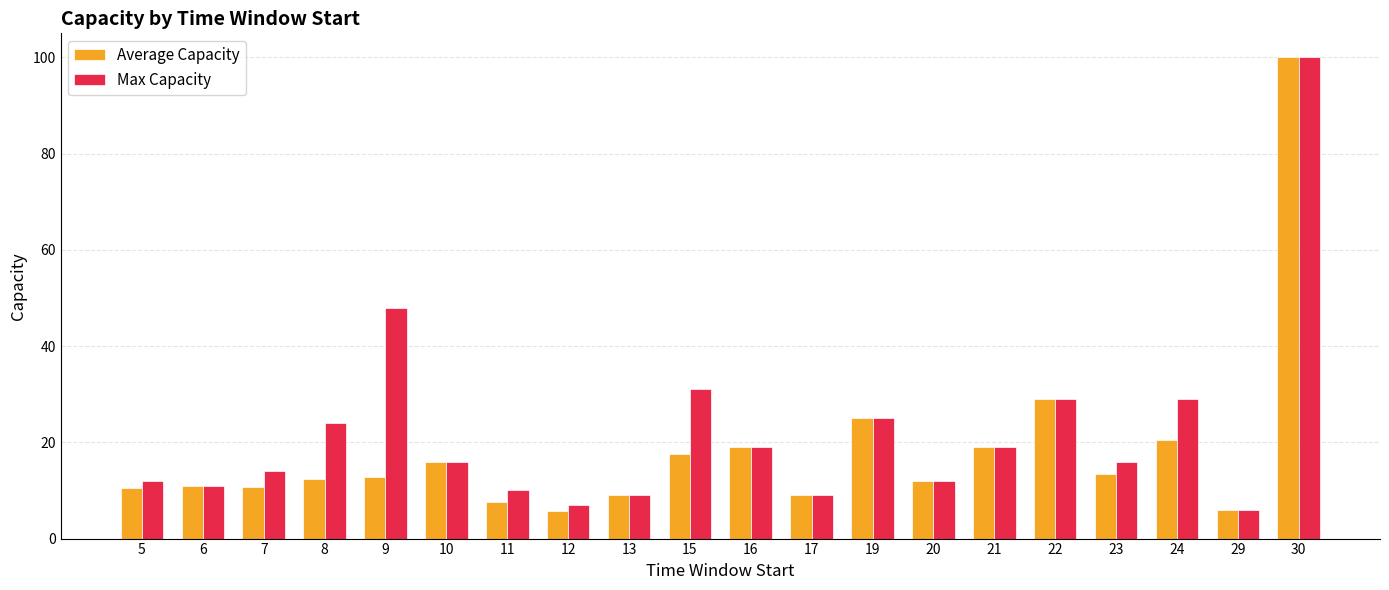

What is the average value of the Max Capacity series?

22.3